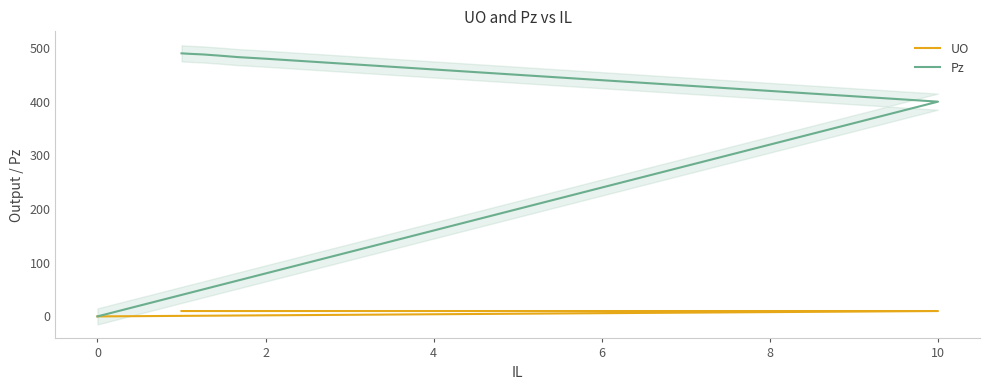

Which series has the largest total across all categories?

Pz